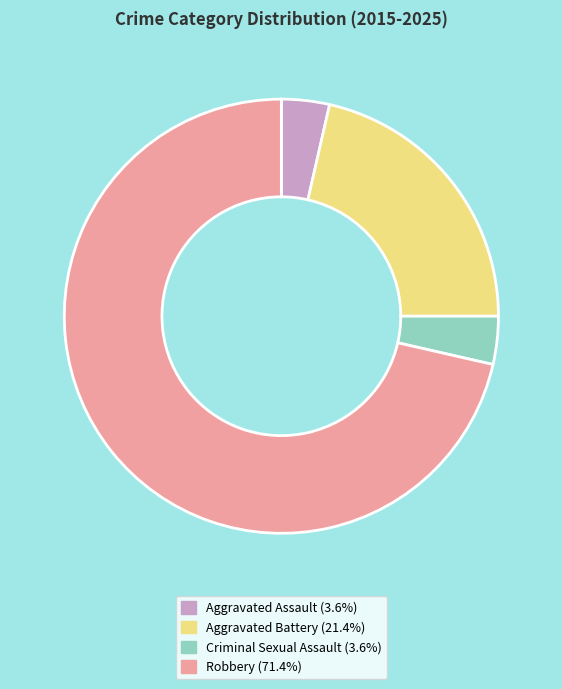

Which has a higher value, Aggravated Battery or Robbery?

Robbery